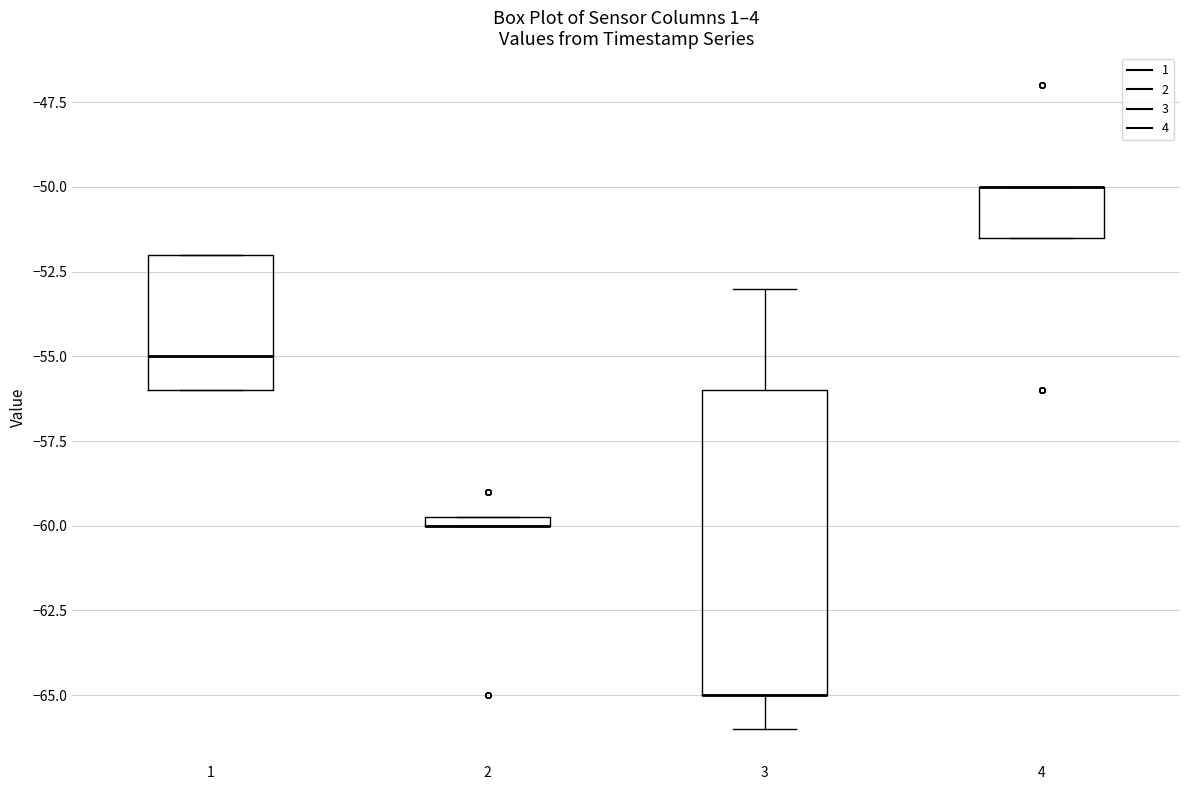

Comparing the boxes themselves (not the whiskers), which one is the tallest?

3